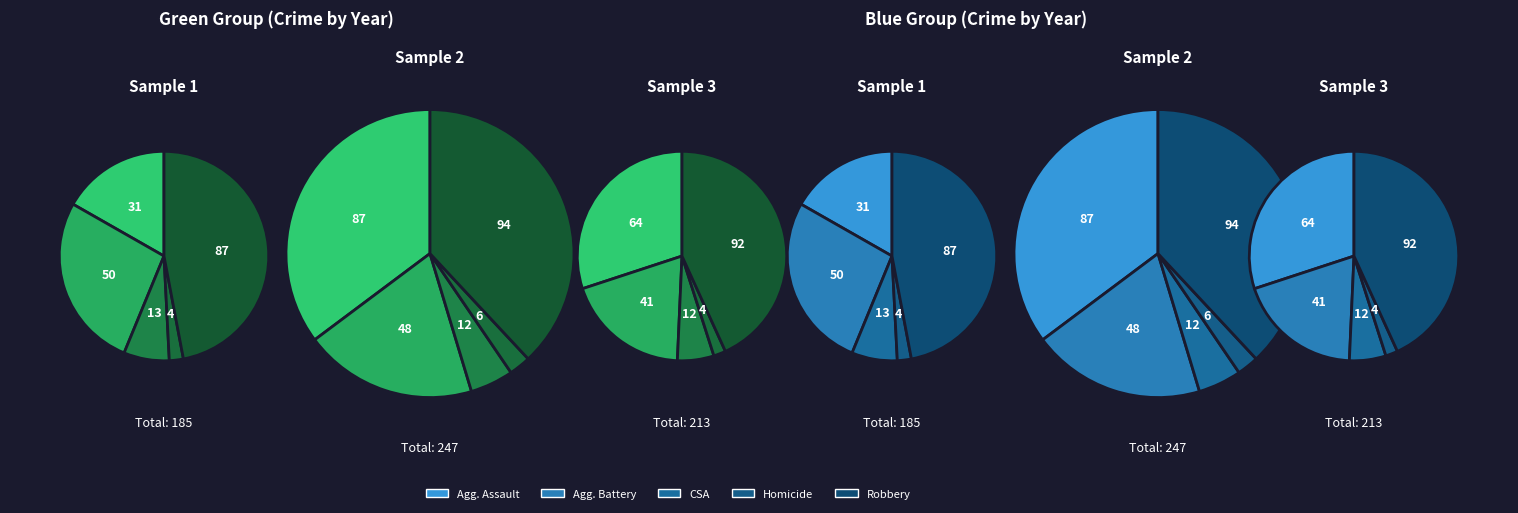

What is the change in value from Homicide to Robbery?

+88